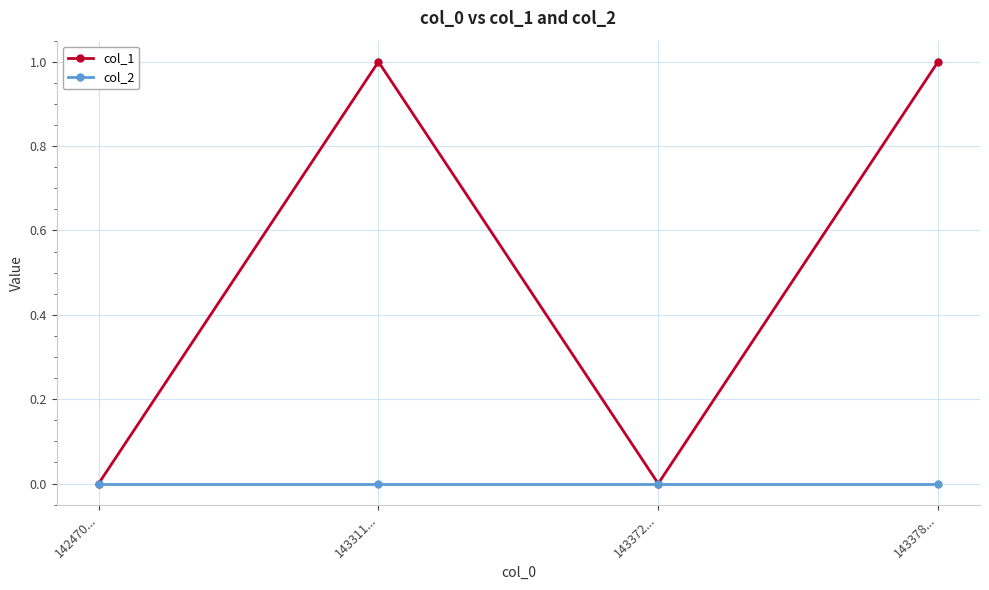

List the series in order of their overall mean, highest first.

col_1, col_2